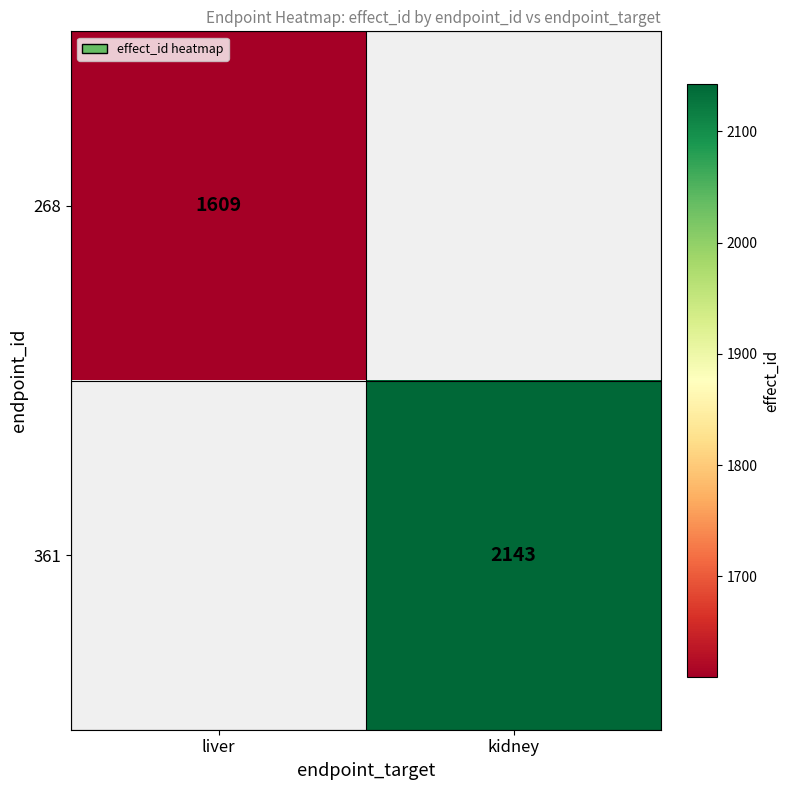

The value of 361 at kidney is 1363.5. True or false?

False